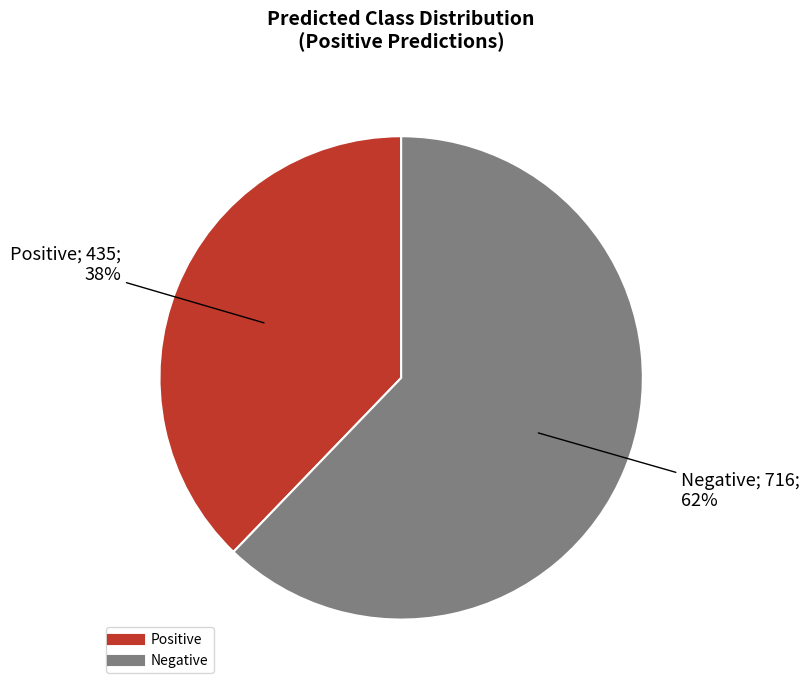

To the nearest percent, what portion does Negative represent?

62%